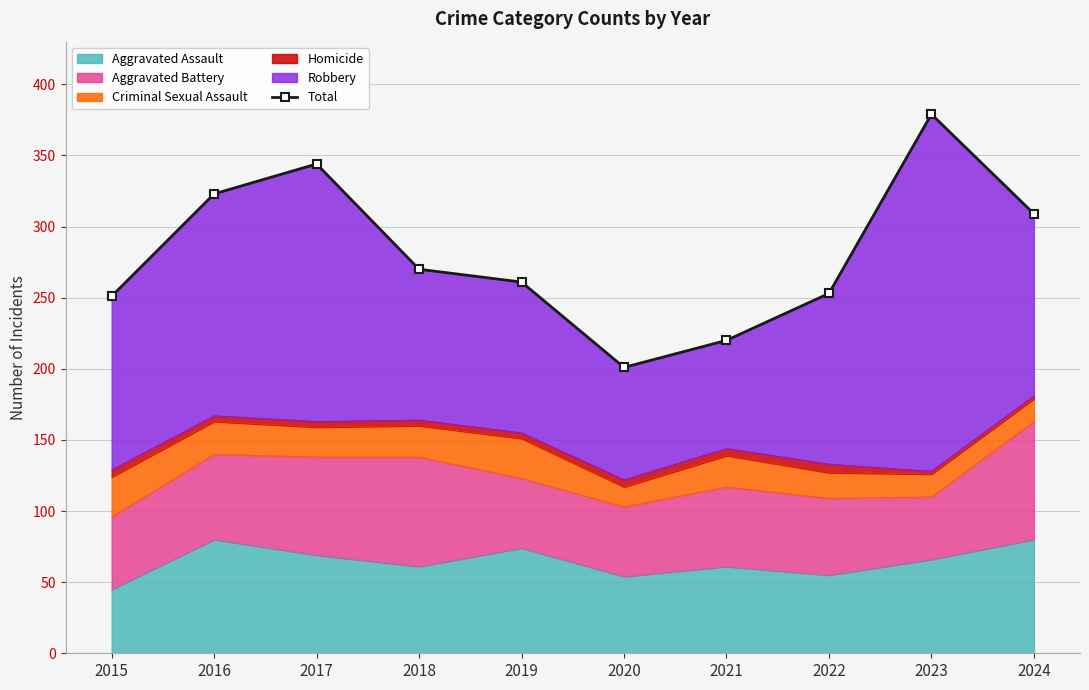

What is the value of the 5th point from the left?

261